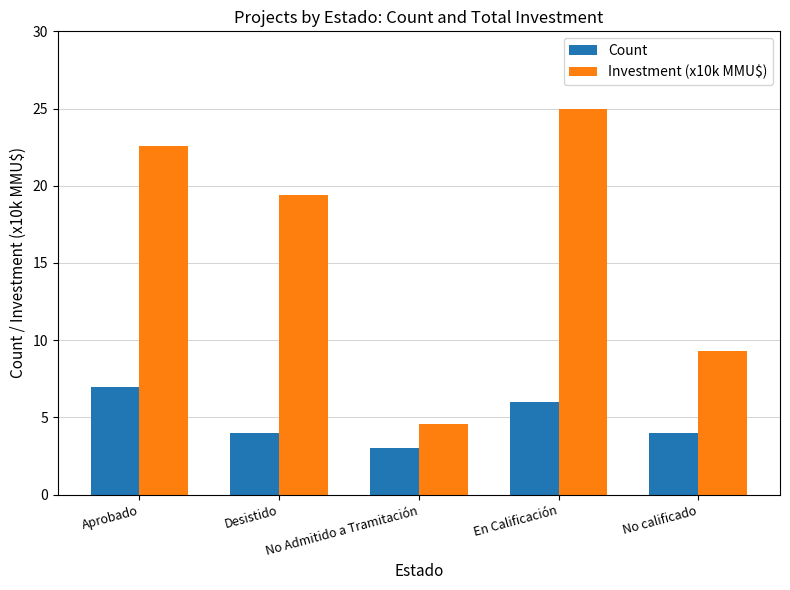

What position from the right is No Admitido a Tramitación?

3